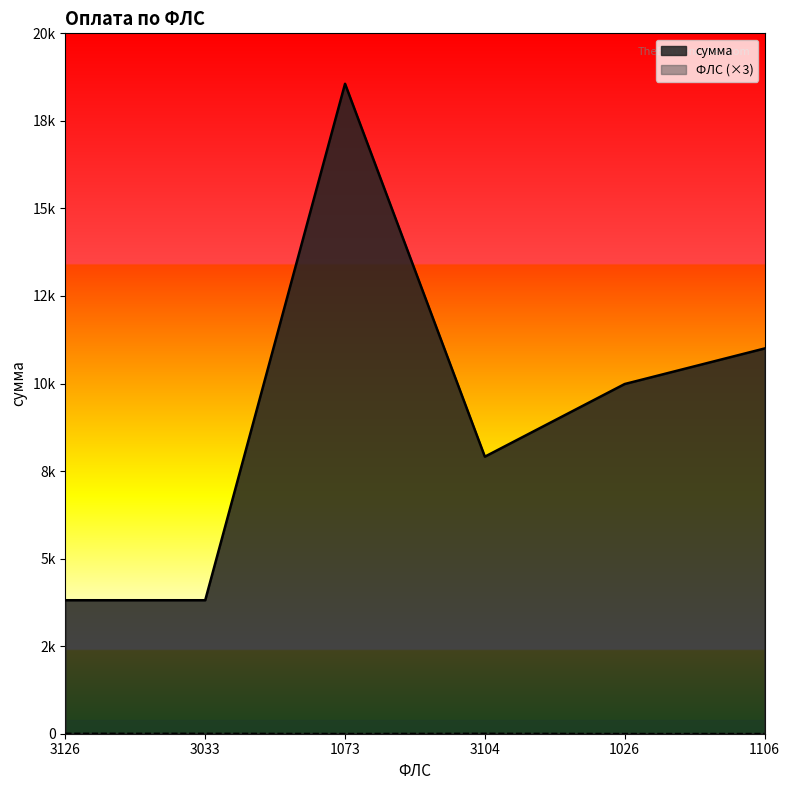

The сумма series shows 17835.4 at 1026. True or false?

False